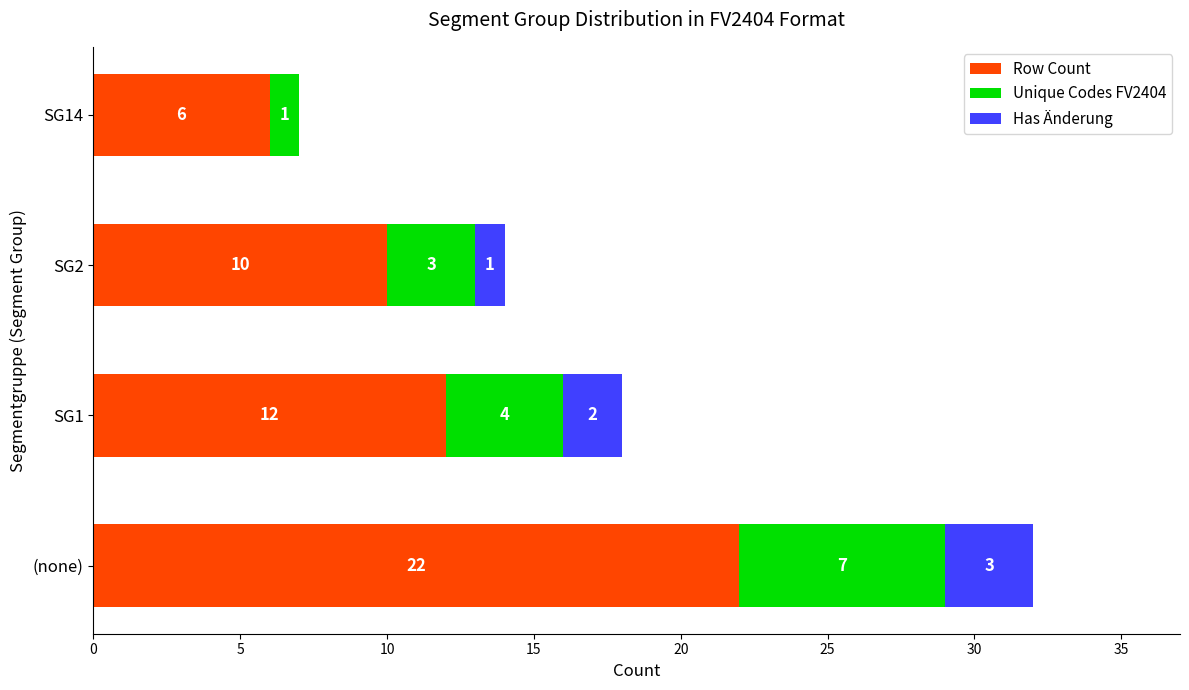

What is the sum of all Row Count values?

50